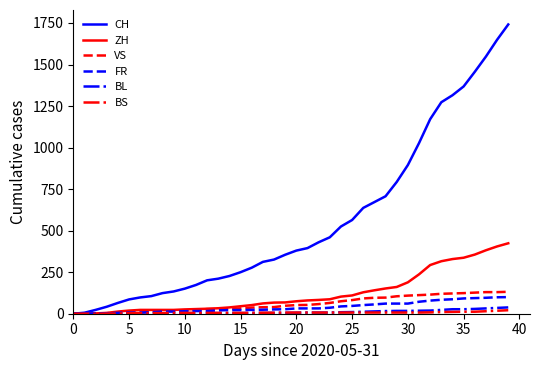

Which series has the widest spread of values?

CH